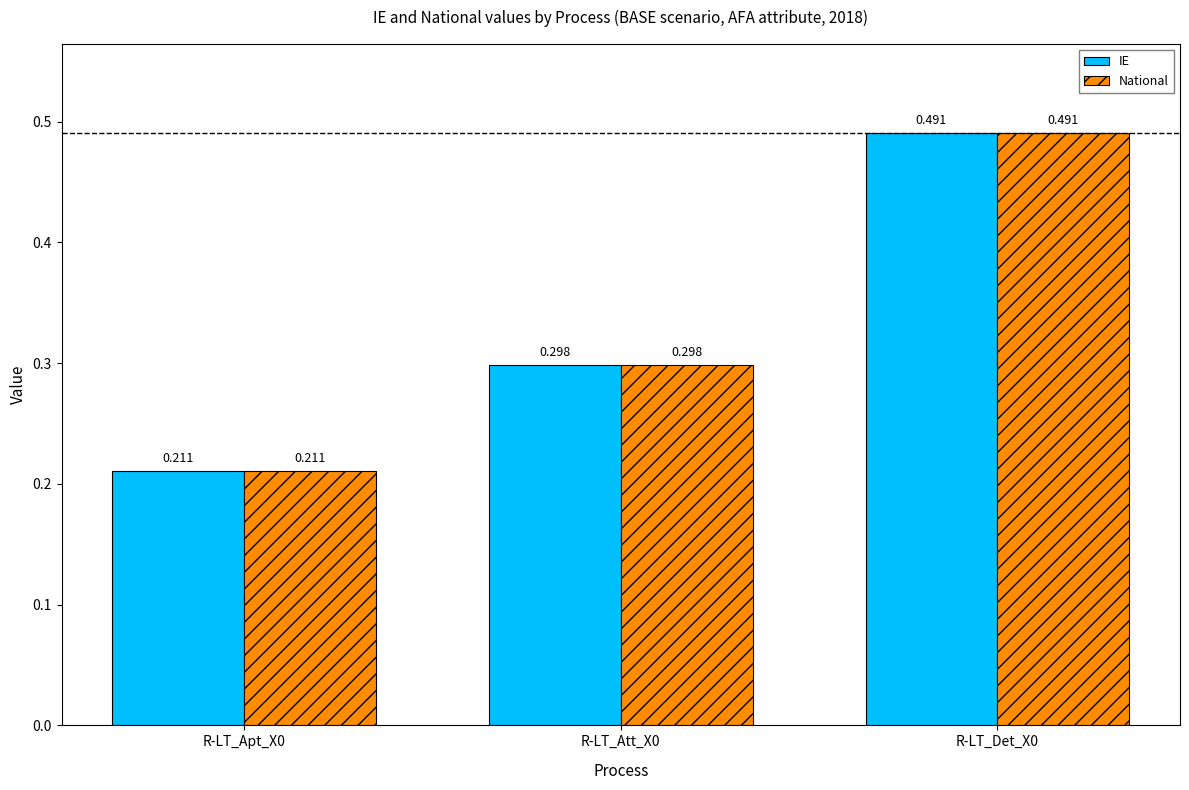

What position from the right is R-LT_Att_X0?

2